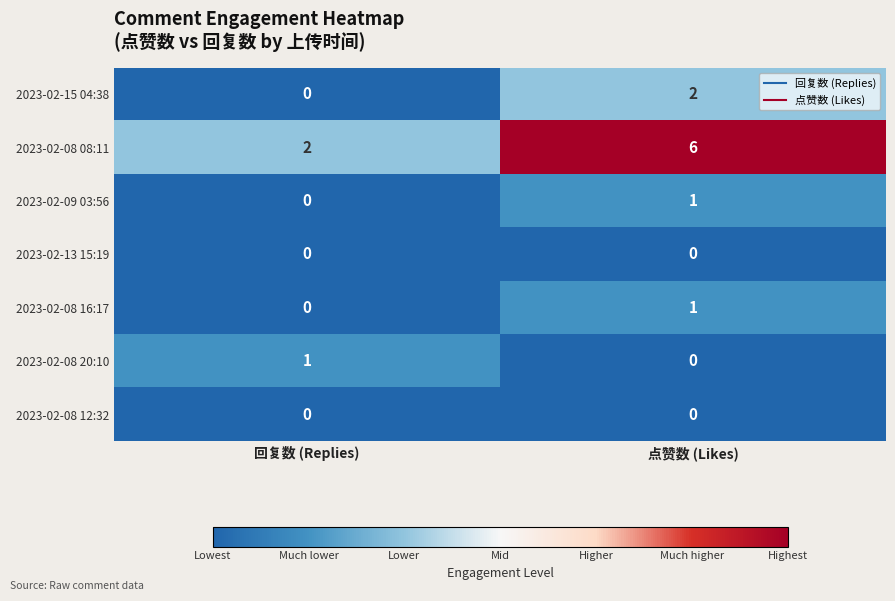

Which series has the widest spread of values?

2023-02-08 08:11